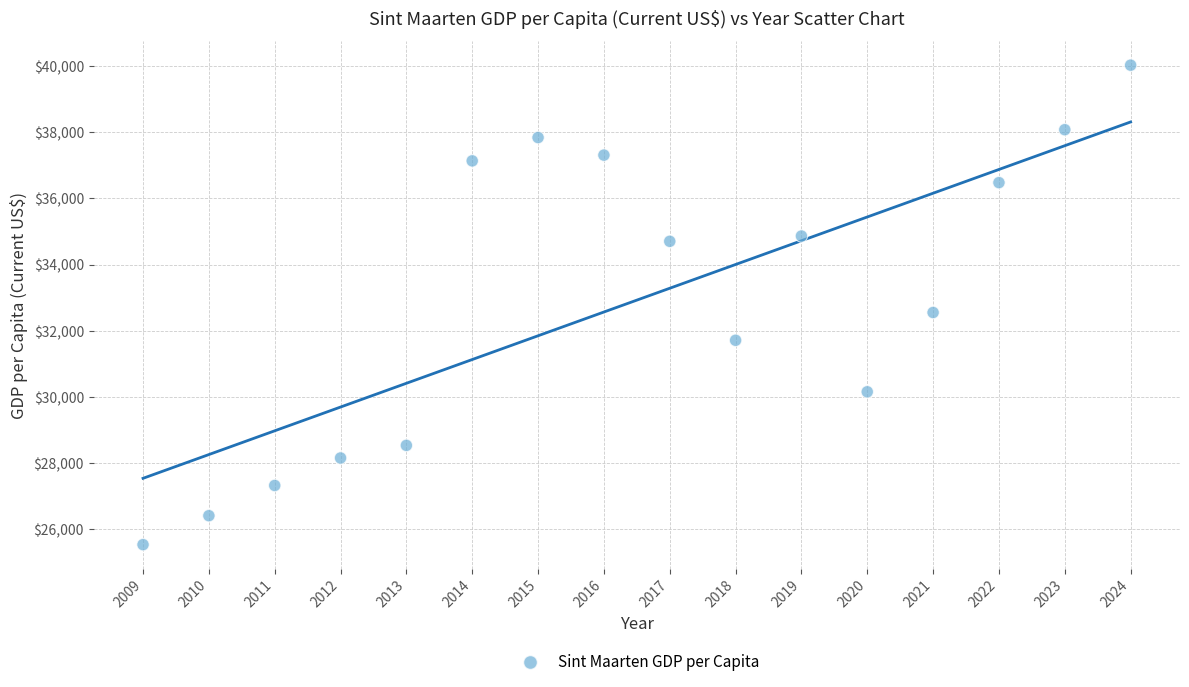

What is the range of X values (max minus min)?

15.0